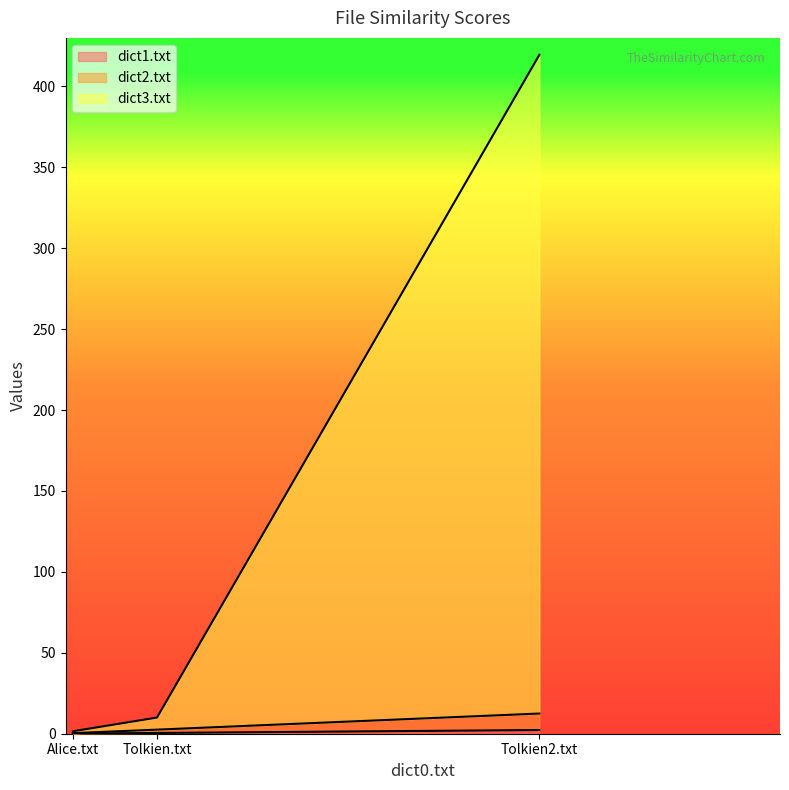

True or false: dict2.txt has a value of 4.3 at Tolkien.txt.

False